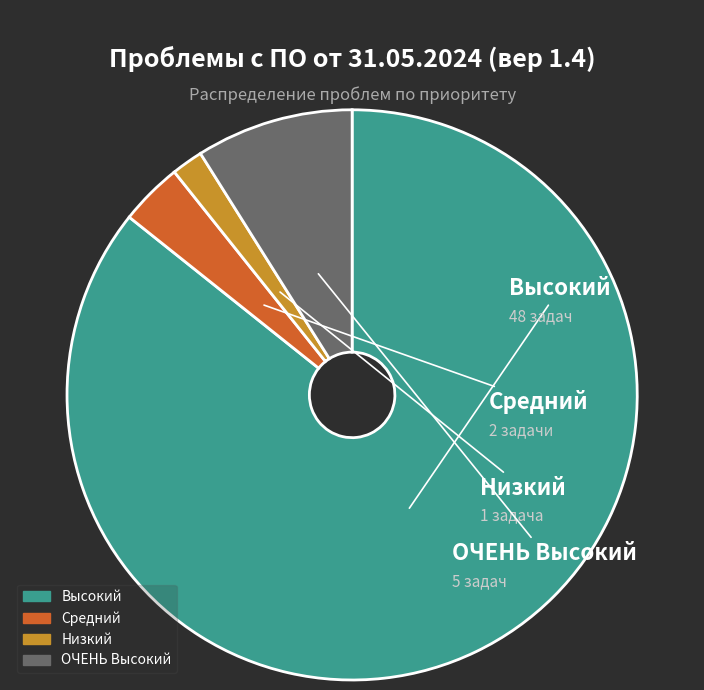

Approximately how many times larger is the value at Высокий compared to Средний?

24.0